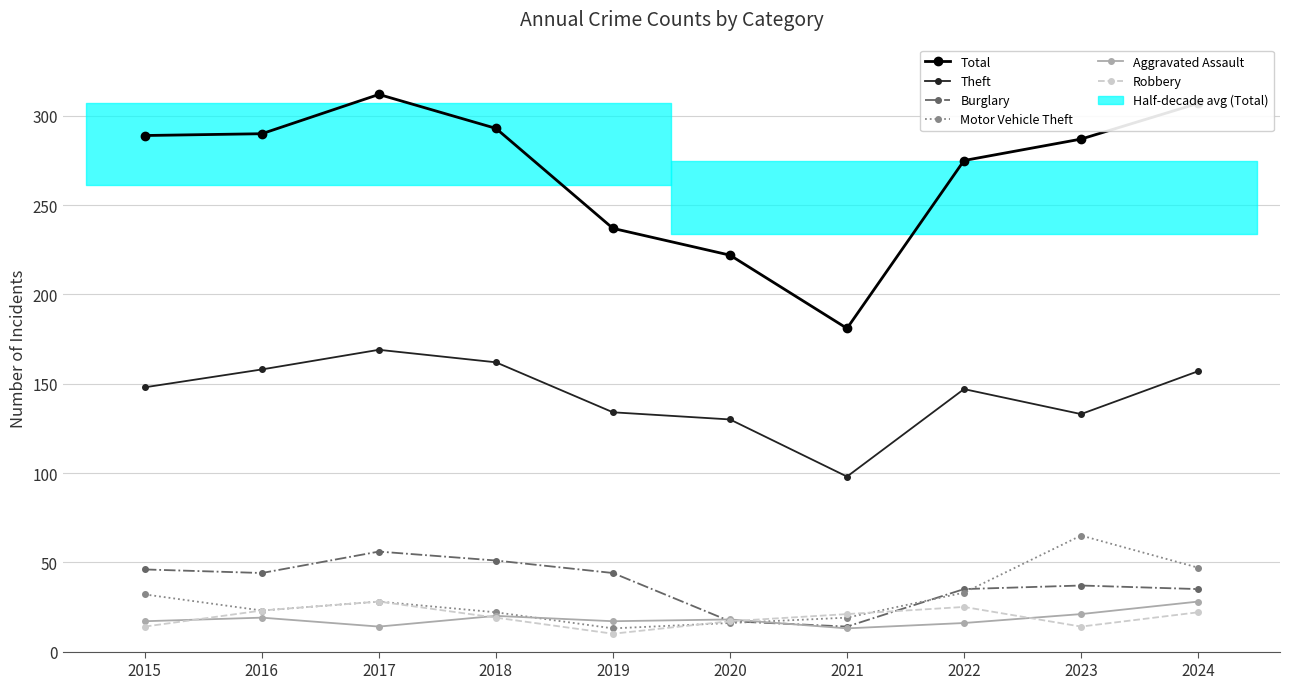

True or false: Burglary and Theft cross at least once.

False